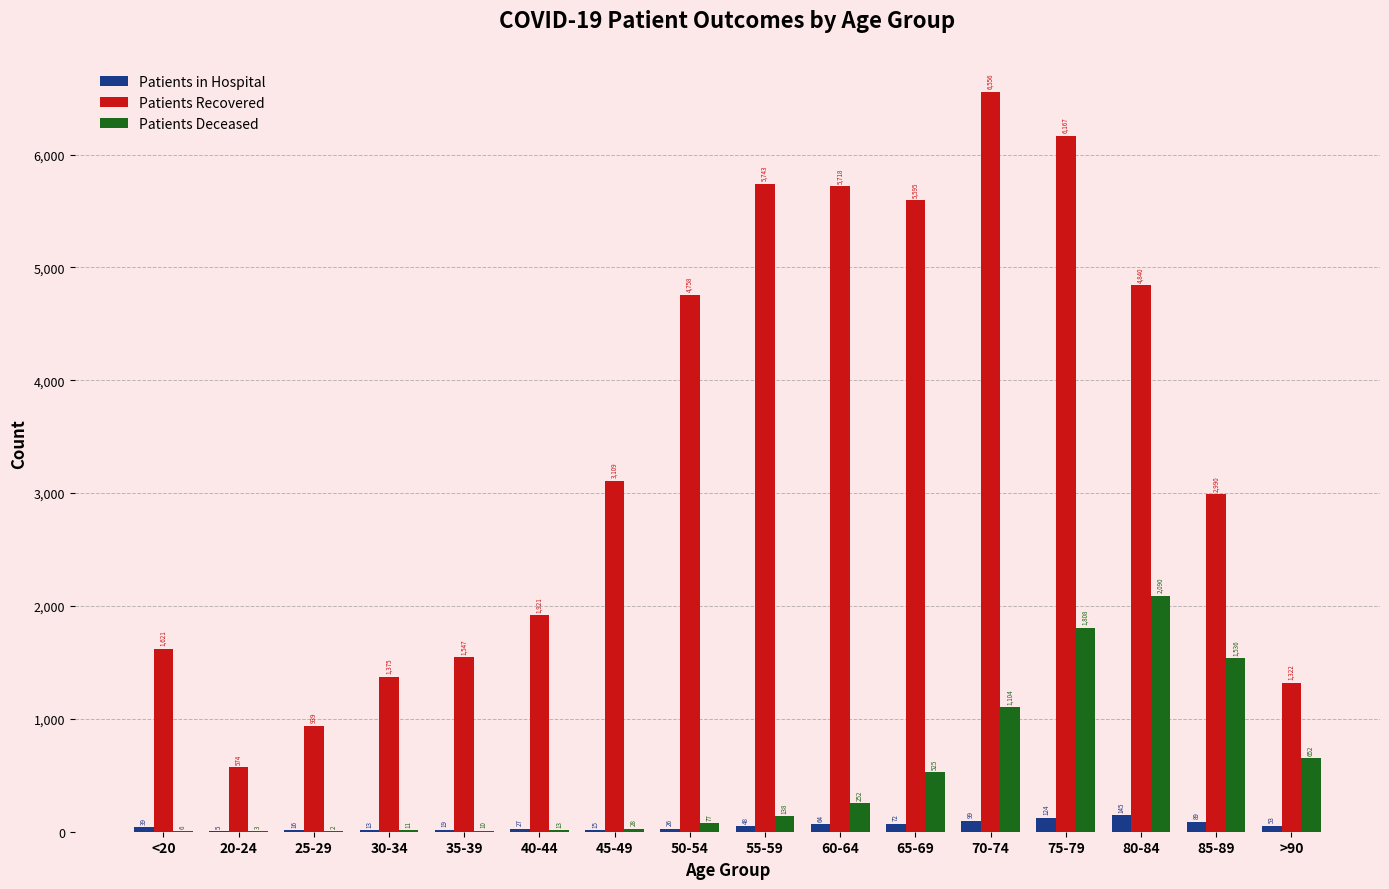

The Patients in Hospital series shows 15 at 45-49. True or false?

True